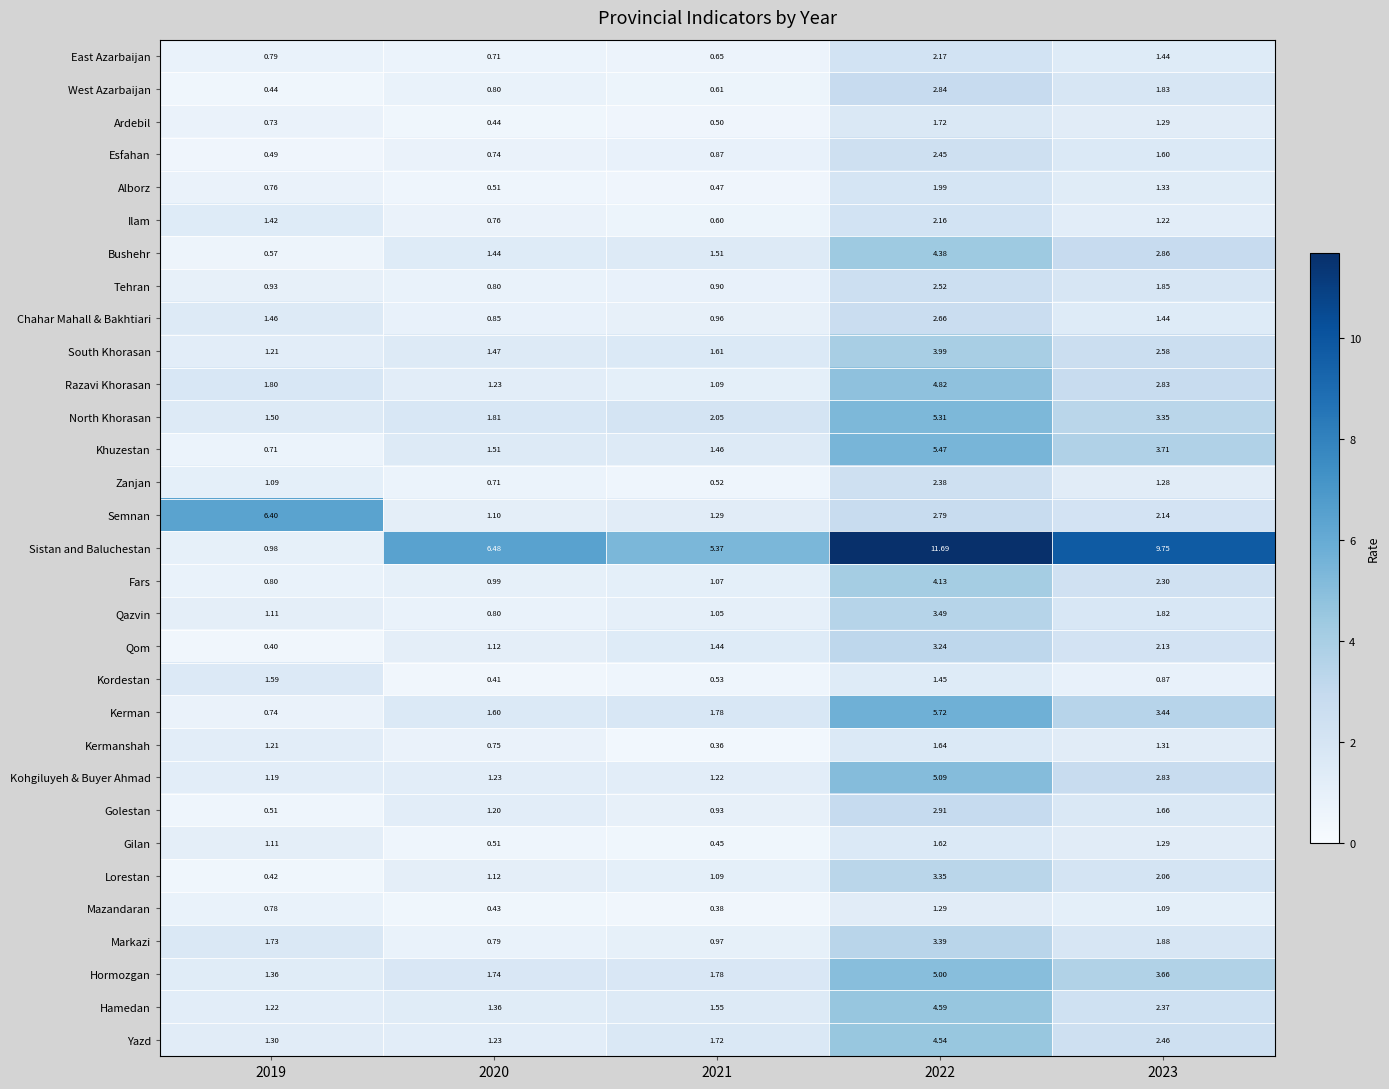

Which series has the largest total across all categories?

Sistan and Baluchestan